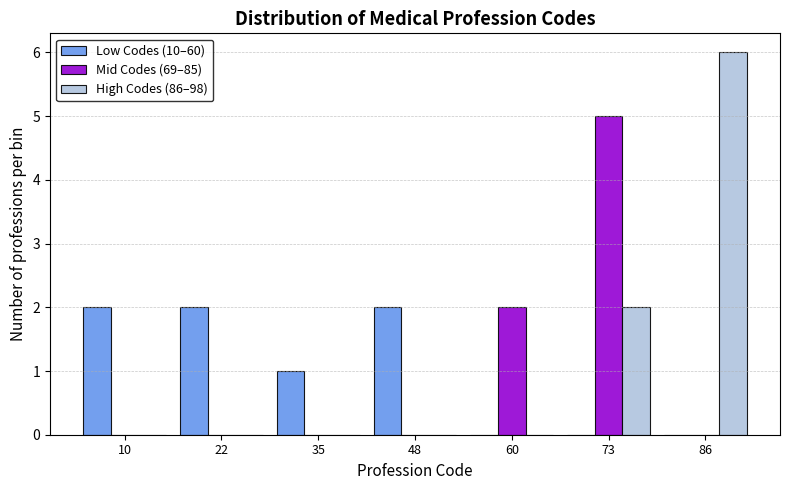

Reading right to left, transcribe all the data shown in this chart.

Low Codes (10–60): 86=0	73=0	60=0	48=2	35=1	22=2	10=2
Mid Codes (69–85): 86=0	73=5	60=2	48=0	35=0	22=0	10=0
High Codes (86–98): 86=6	73=2	60=0	48=0	35=0	22=0	10=0